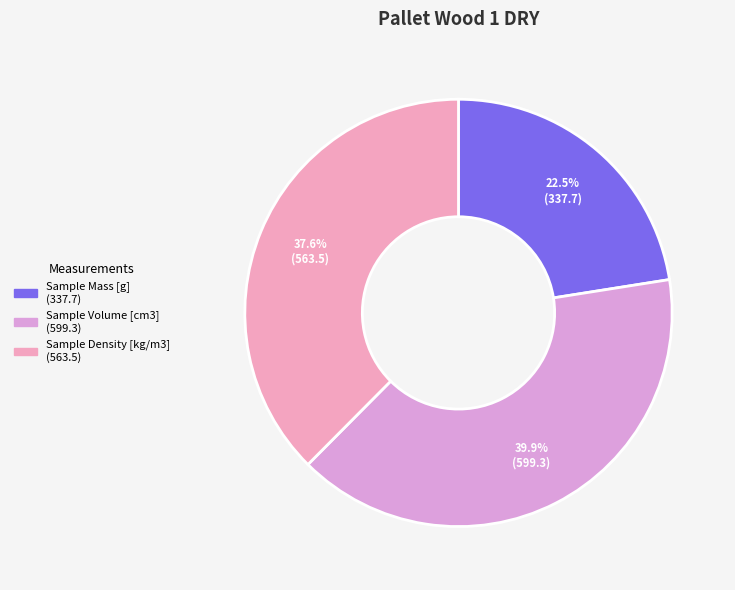

What is the largest slice in the pie chart?

Sample Volume [cm3]